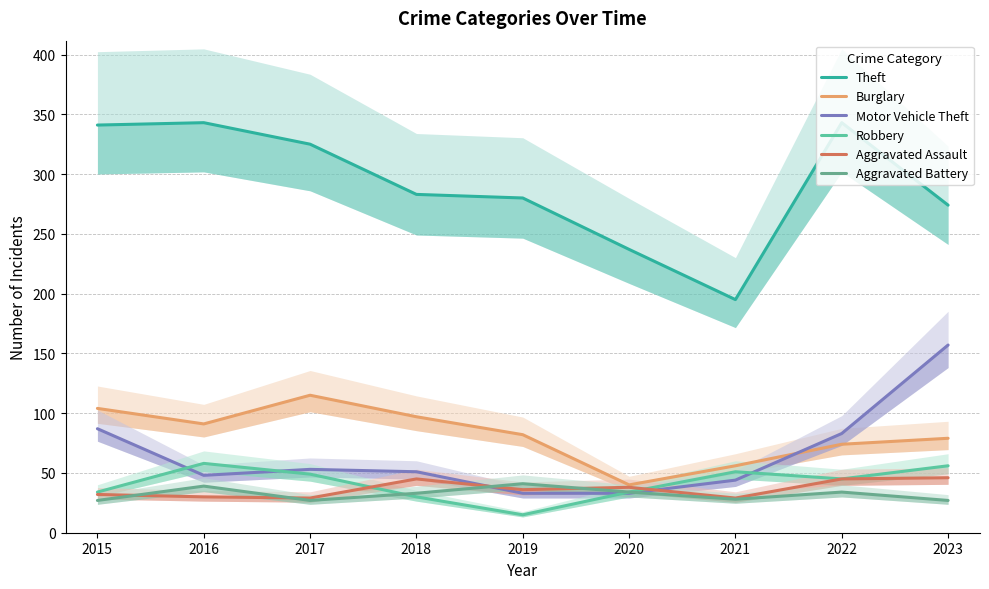

Between 2023 and 2015, which is larger?

2015